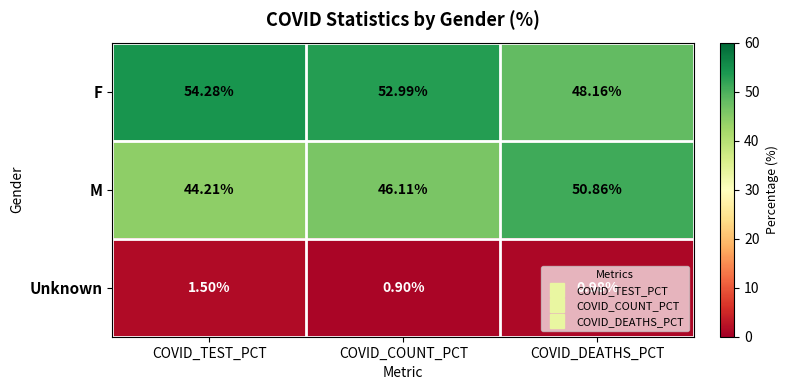

Is the value of Unknown at COVID_COUNT_PCT greater than the value of M at COVID_TEST_PCT?

No